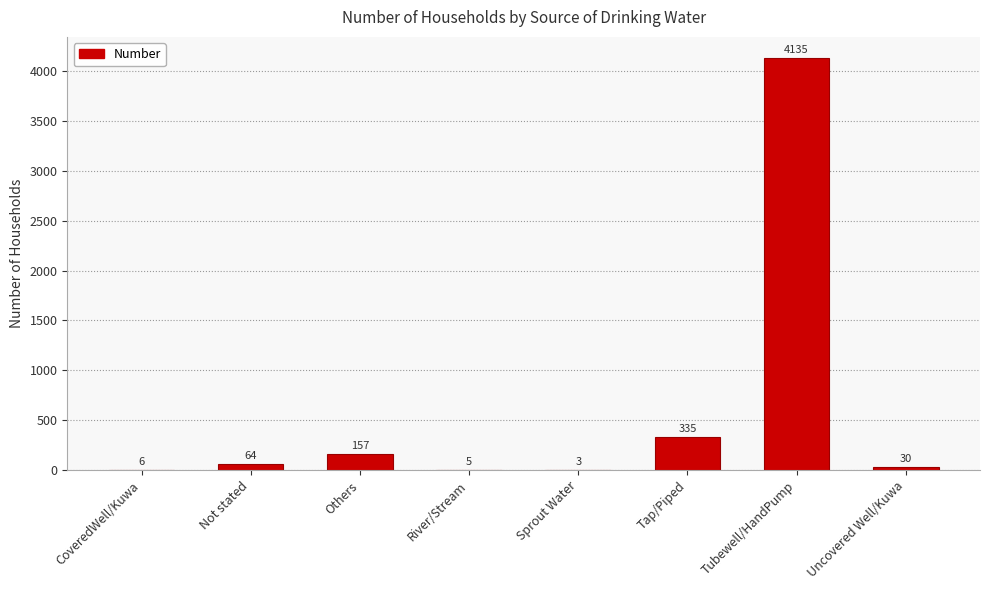

What is the difference between the values at Uncovered Well/Kuwa and Not stated?

34